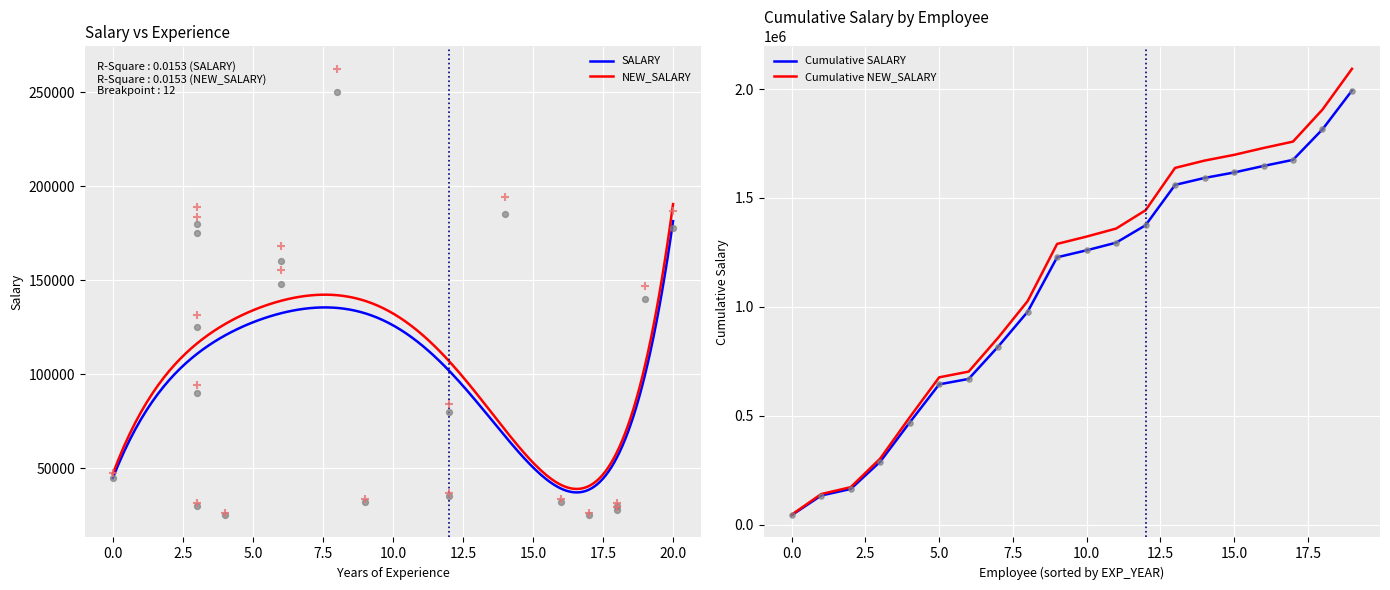

At how many categories does at least one series exceed 180125?

5